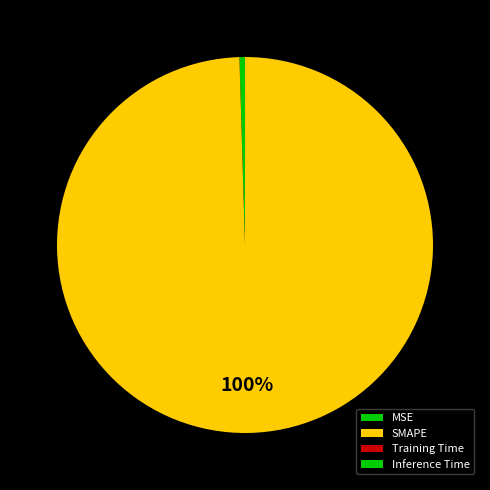

What percentage do Inference Time and SMAPE together represent?

99.5%